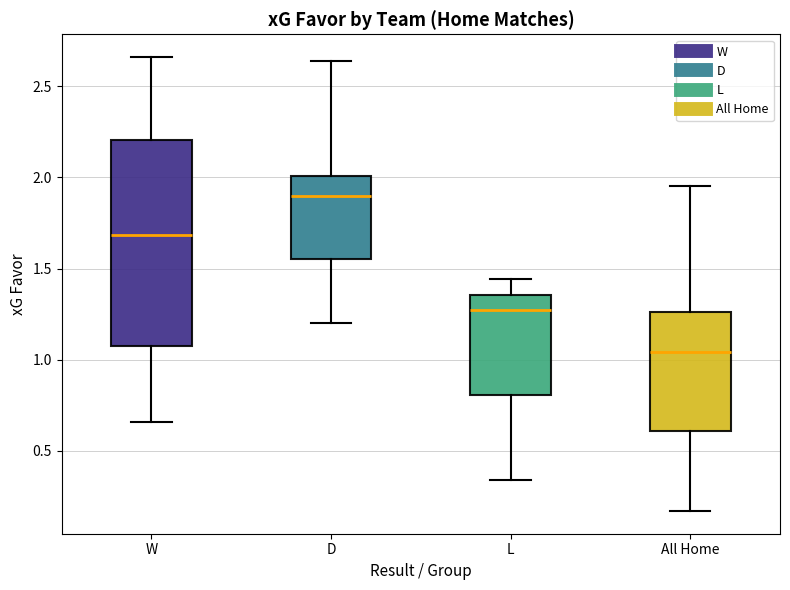

Reading left to right, read every box against the y-axis: the position of its median line, the range the box covers, and the ends of its whiskers. The values are not printed on the chart, so give them approximately, as read against the axis.

W: median 1.70, box 1.10 to 2.20, whiskers 0.65 to 2.65
D: median 1.90, box 1.55 to 2.00, whiskers 1.20 to 2.65
L: median 1.25, box 0.80 to 1.35, whiskers 0.35 to 1.45
All Home: median 1.05, box 0.60 to 1.25, whiskers 0.15 to 1.95